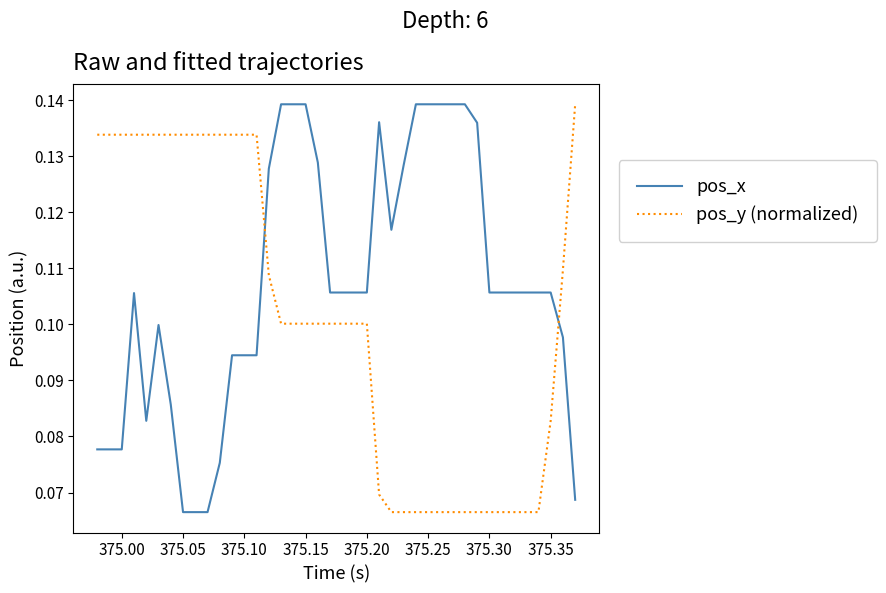

Which series has the largest total across all categories?

pos_x